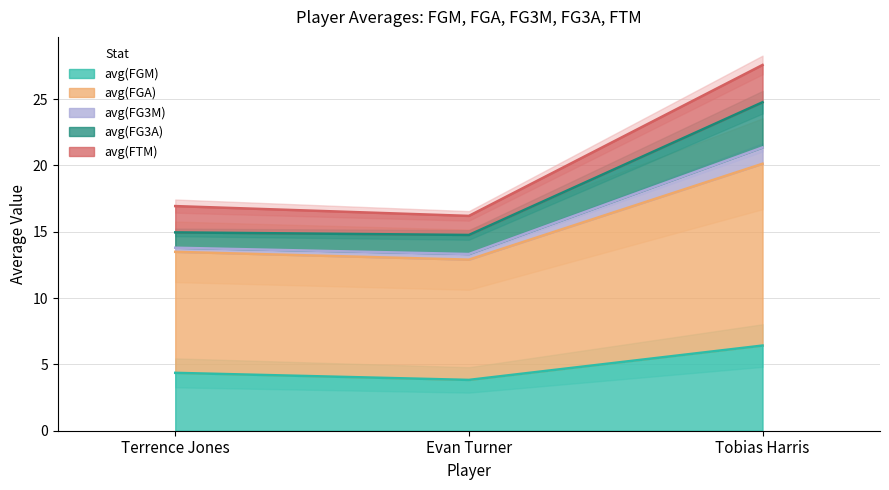

True or false: avg(FGM) has a value of 3.8 at Evan Turner.

True